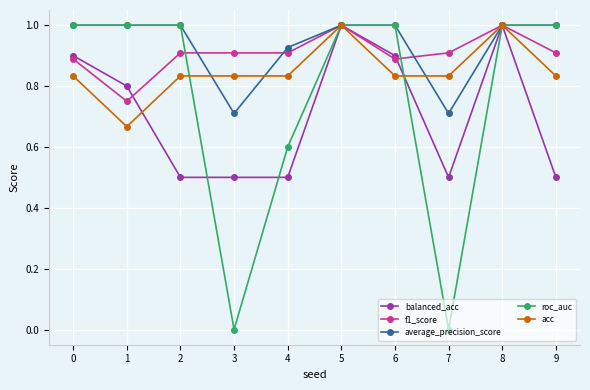

Is the value of acc at 1 greater than the value of roc_auc at 9?

No